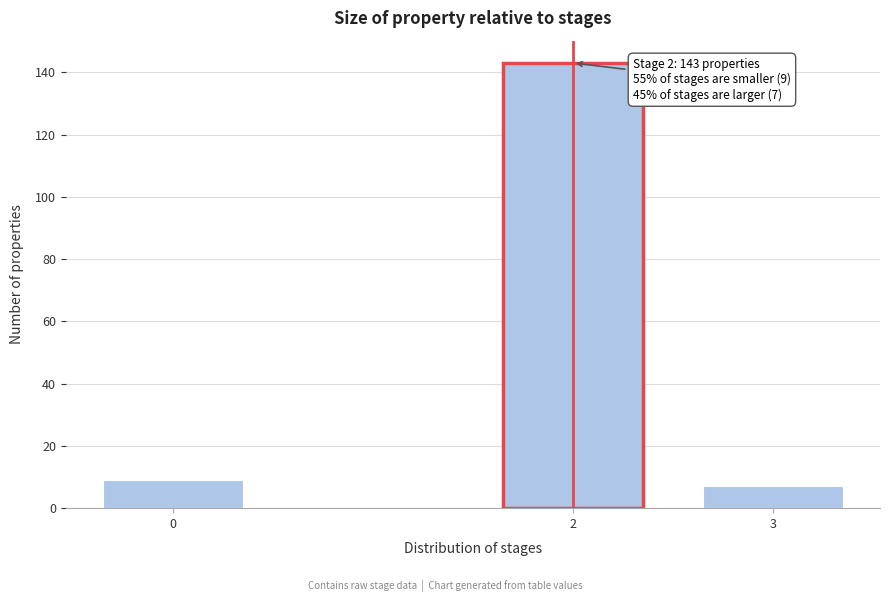

Reading left to right, extract all data points from this chart.

0=9	2=143	3=7